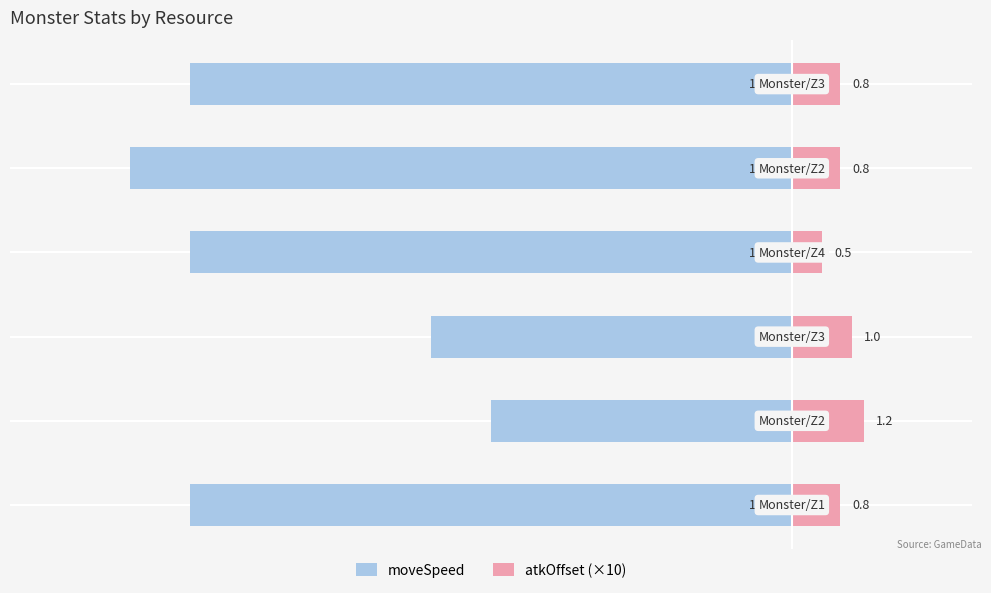

Does the chart contain stacked bars?

No